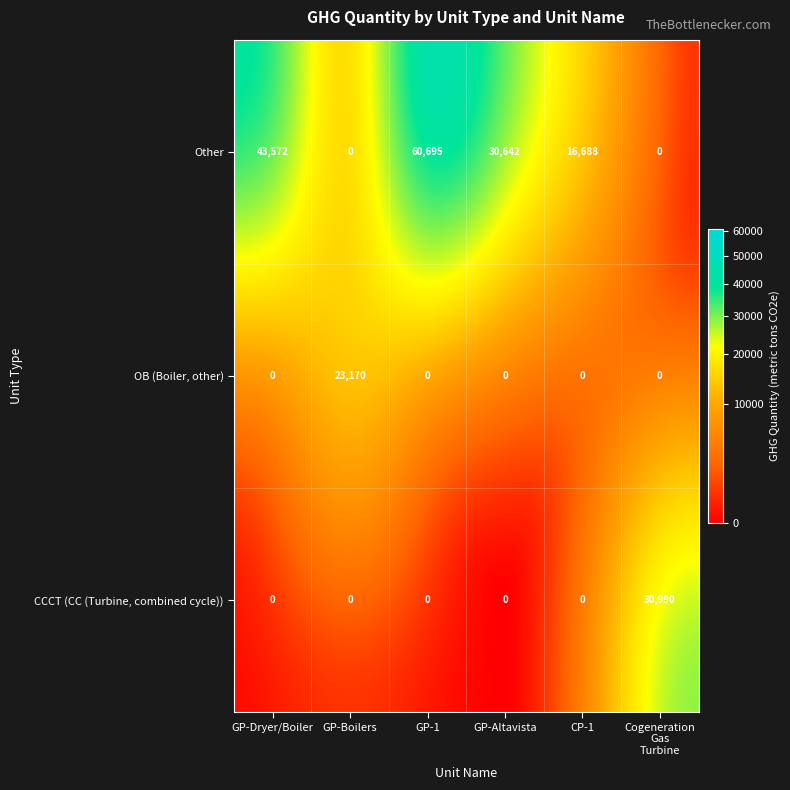

Which label corresponds to the largest value in the chart?

GP-1